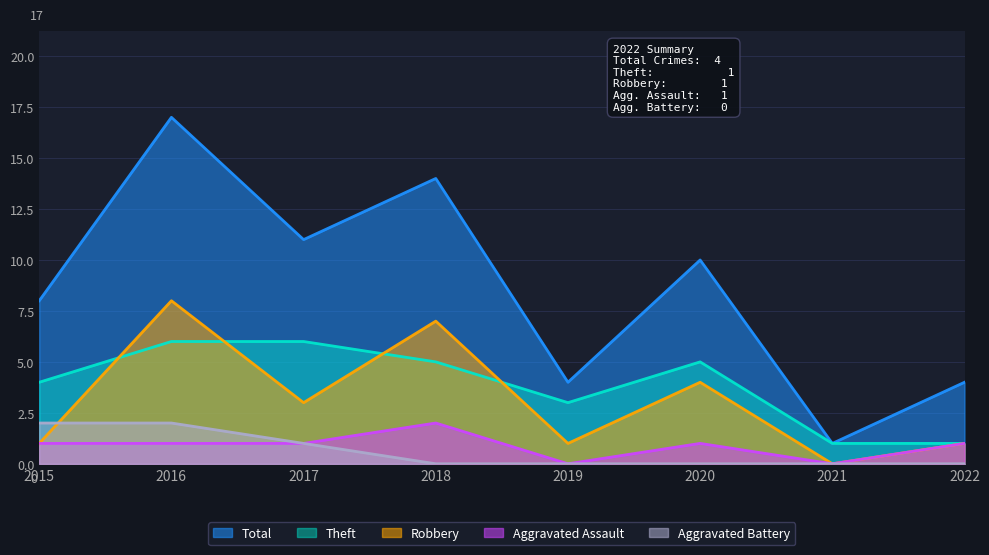

The value of Theft at 2020 is 5. True or false?

True